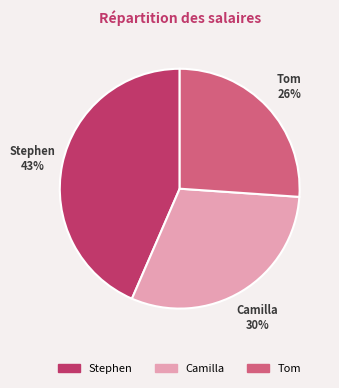

To the nearest percent, what percentage of the pie is Stephen?

43%